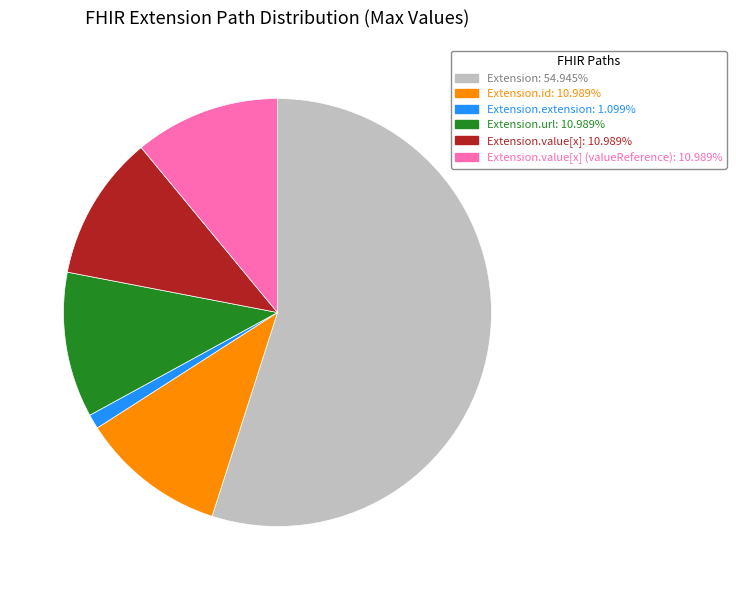

Does any single category account for the majority?

Yes